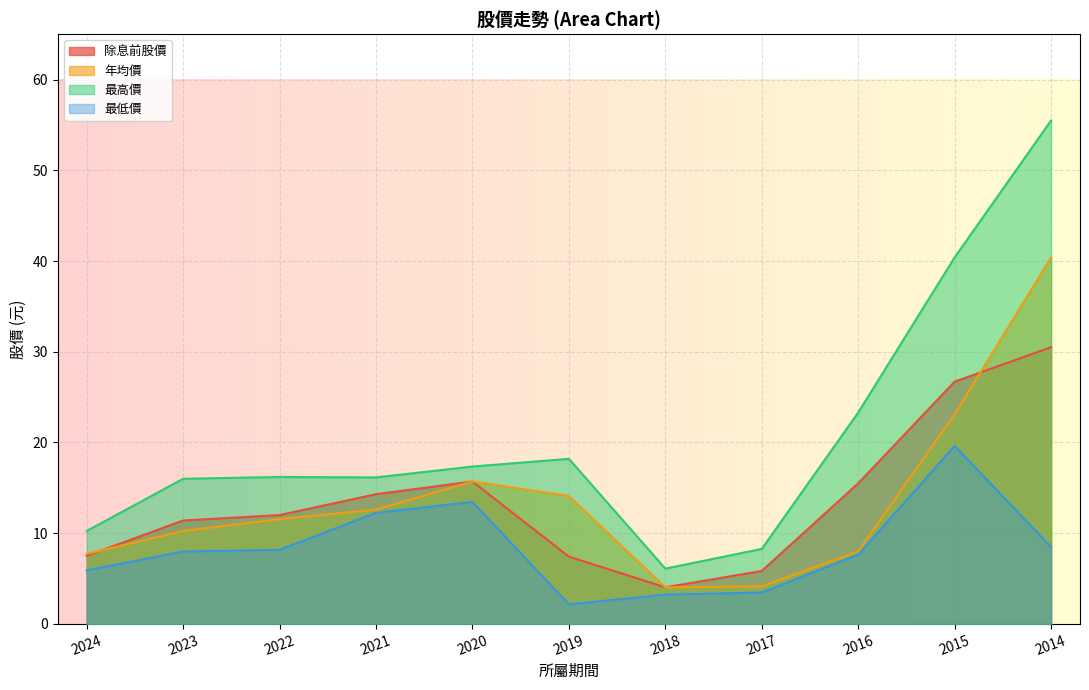

At which category does 最高價 reach its first local valley?

2021